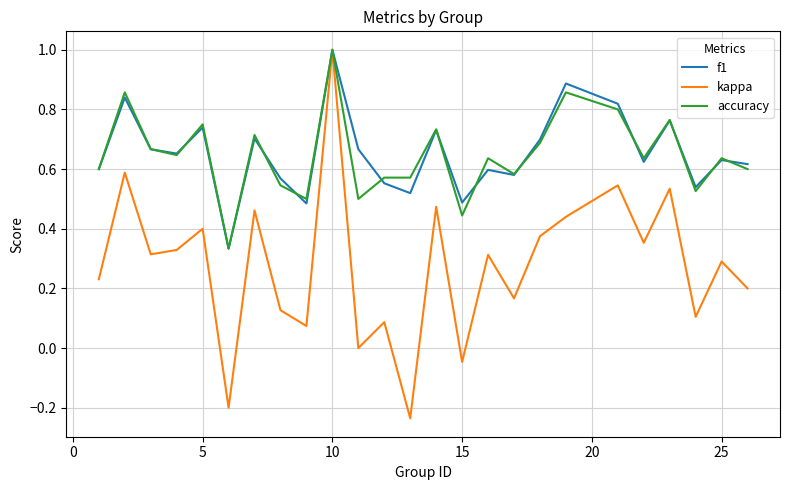

What is the maximum value for f1?

1.0